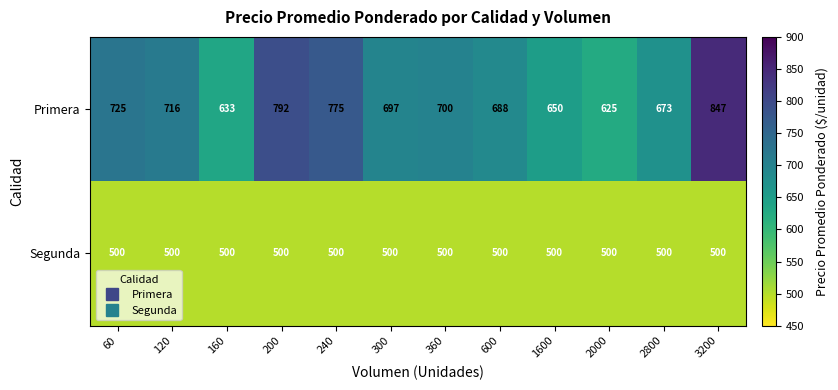

The value of Segunda at 60 is 258. True or false?

False